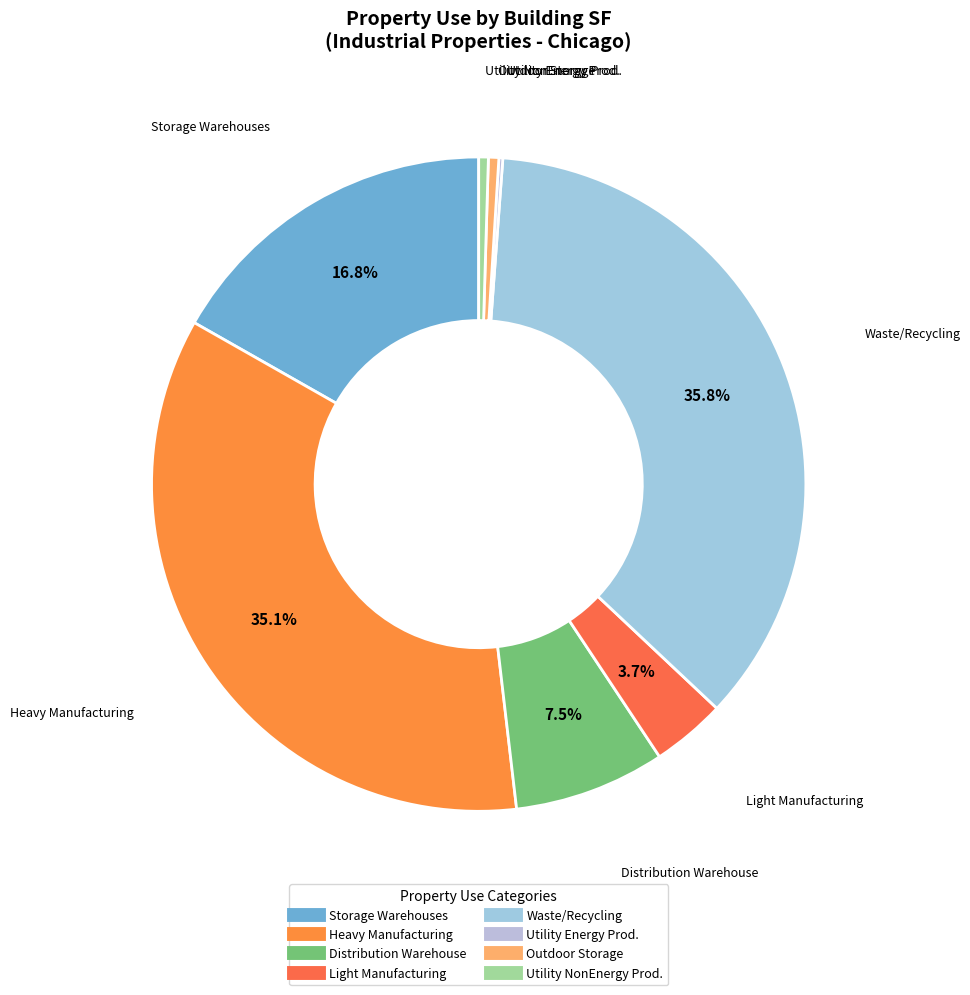

Is there any slice that represents more than half of the pie?

No